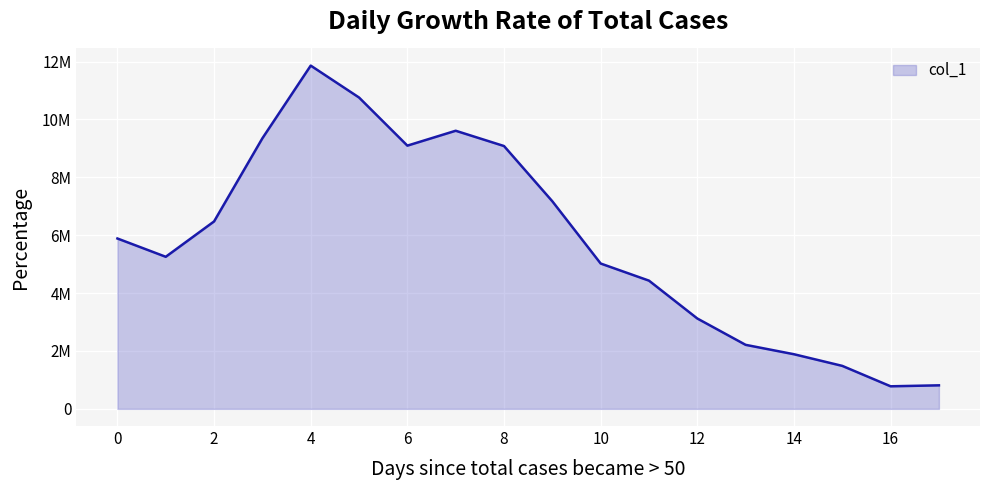

What is the difference between the second highest and second lowest values?

9945324